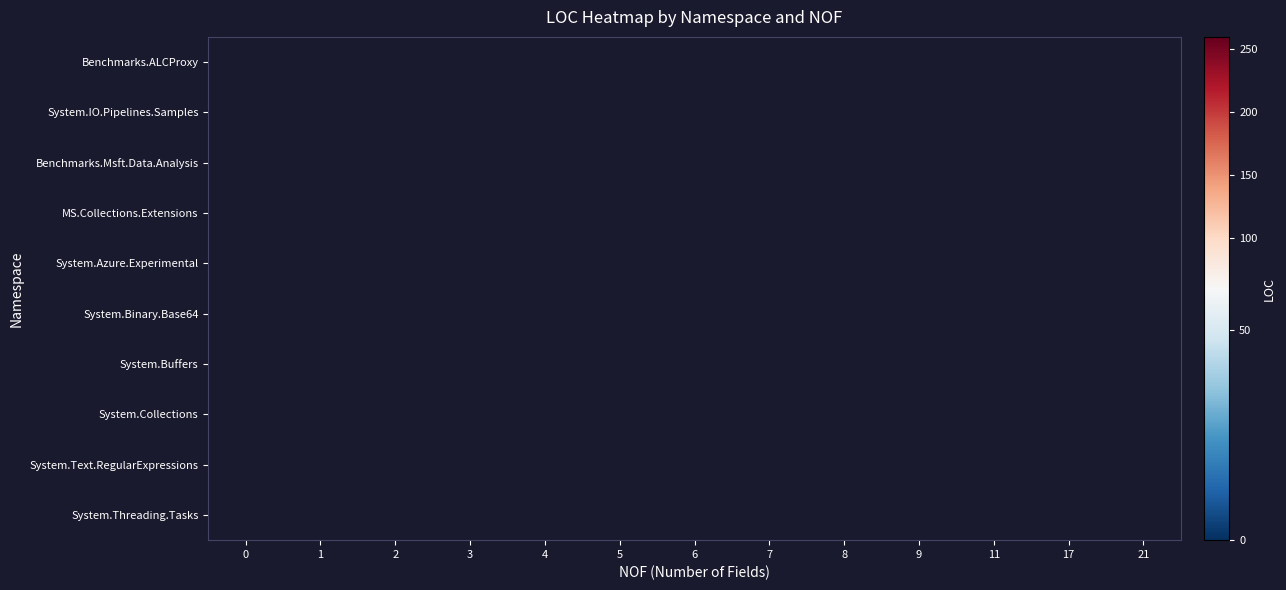

What is the maximum value shown in the chart?

251.0